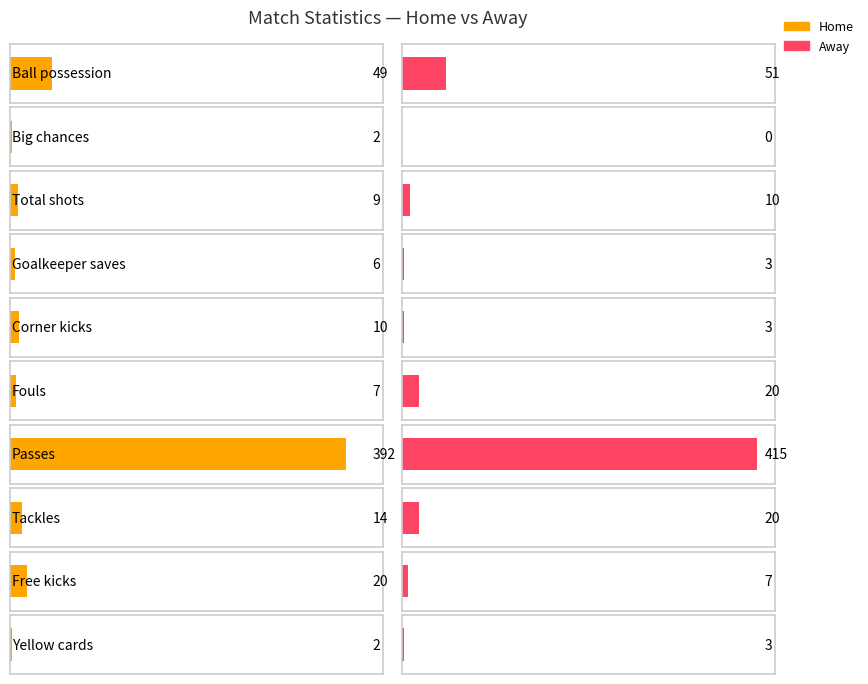

What is the sum of the Home values at Goalkeeper saves and Corner kicks?

16